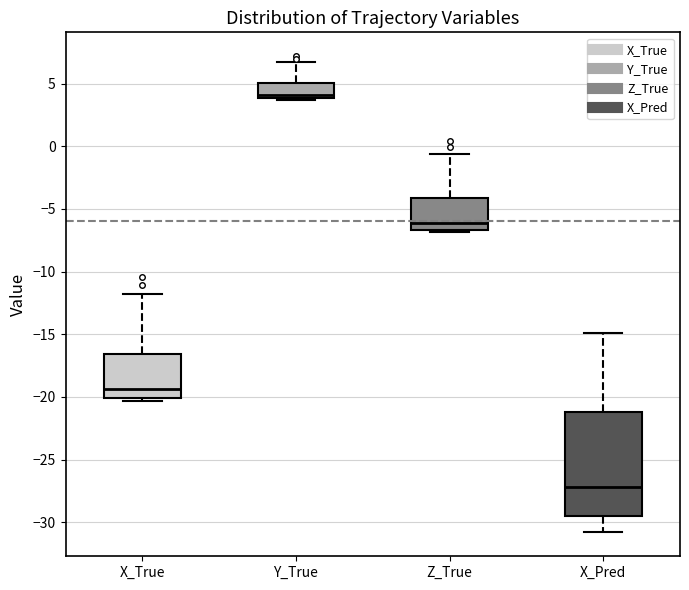

Which box's median line is the highest?

Y_True